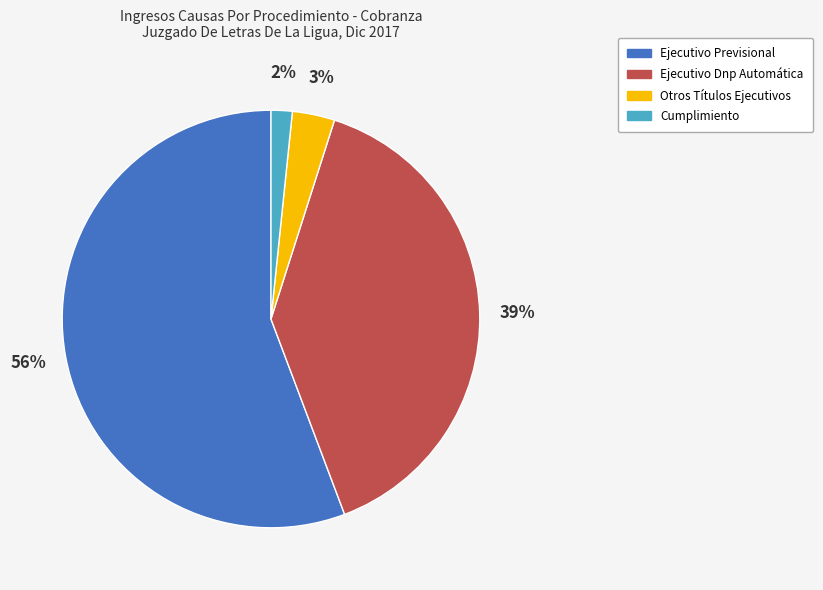

Is there any slice that represents more than half of the pie?

Yes